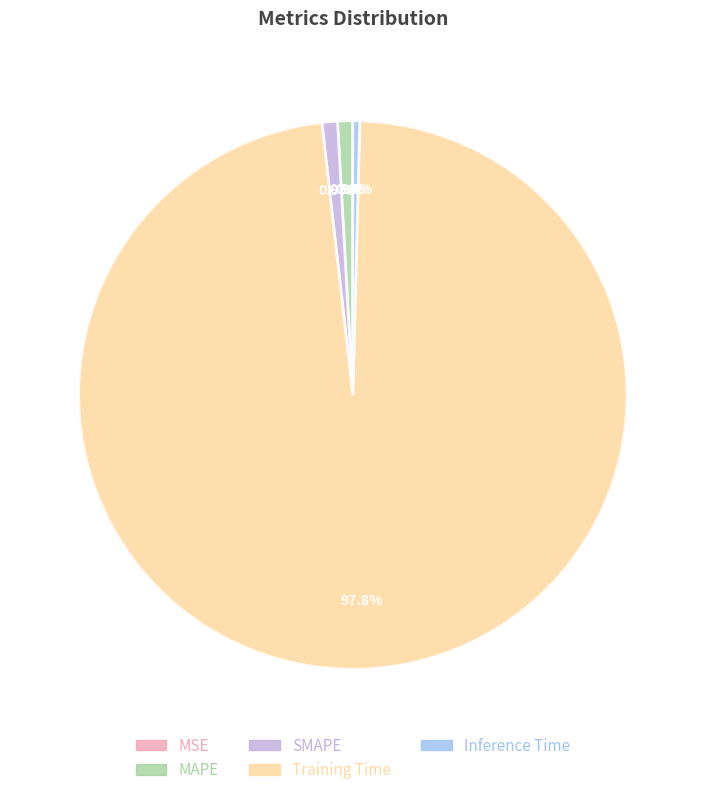

Does any single category account for the majority?

Yes